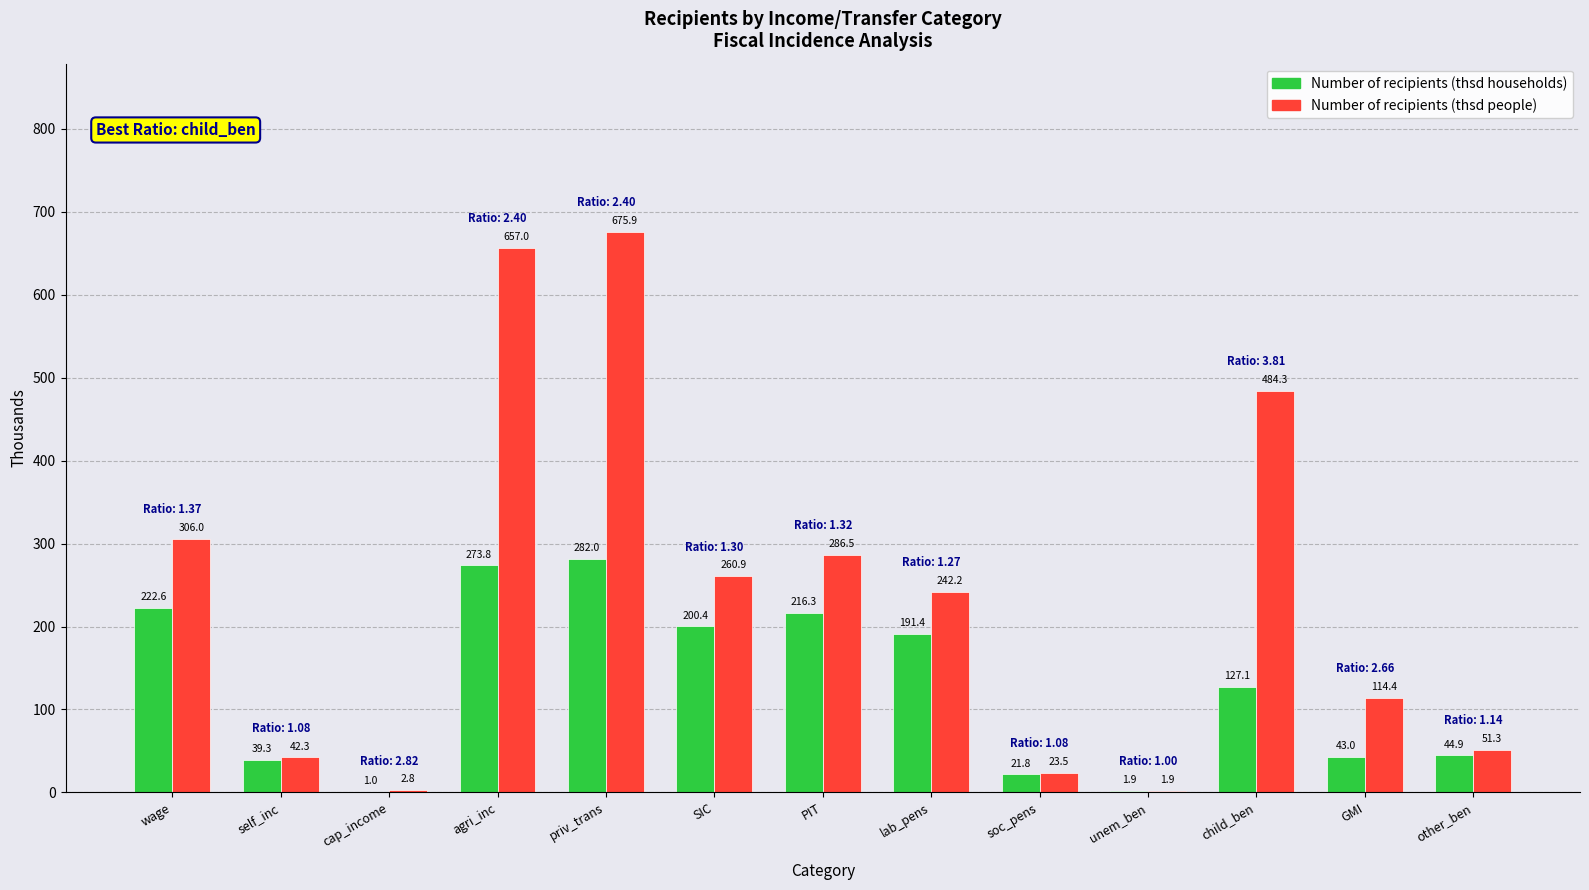

At which label does Number of recipients (thsd people) first exceed 242?

wage